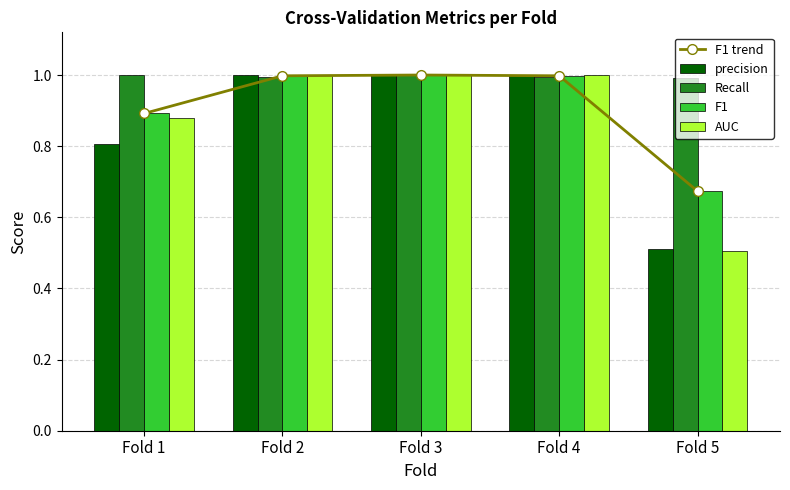

Where is precision nearest to the value 0?

Fold 5